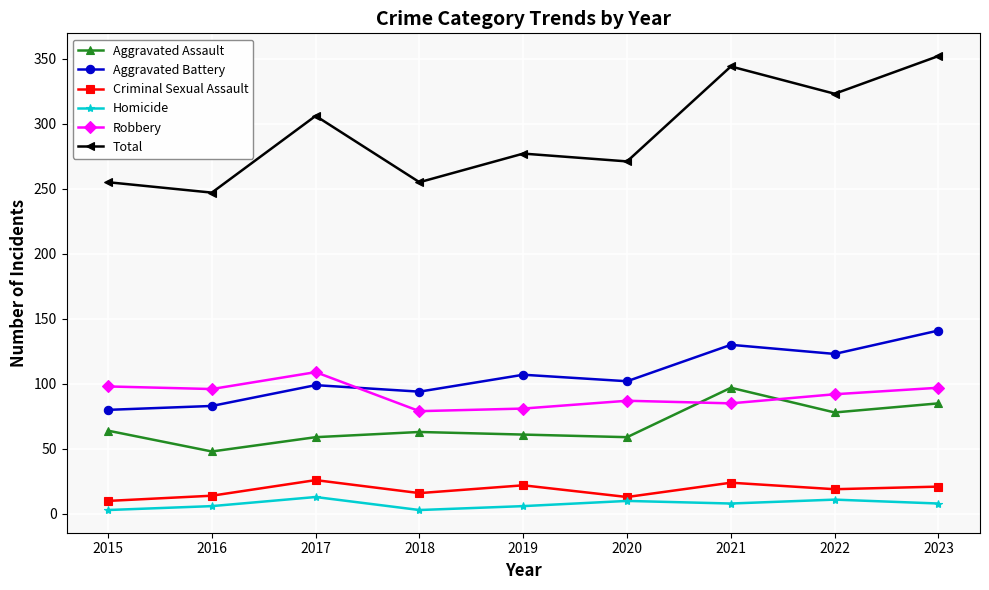

True or false: Criminal Sexual Assault has more than 0 interior local peaks.

True